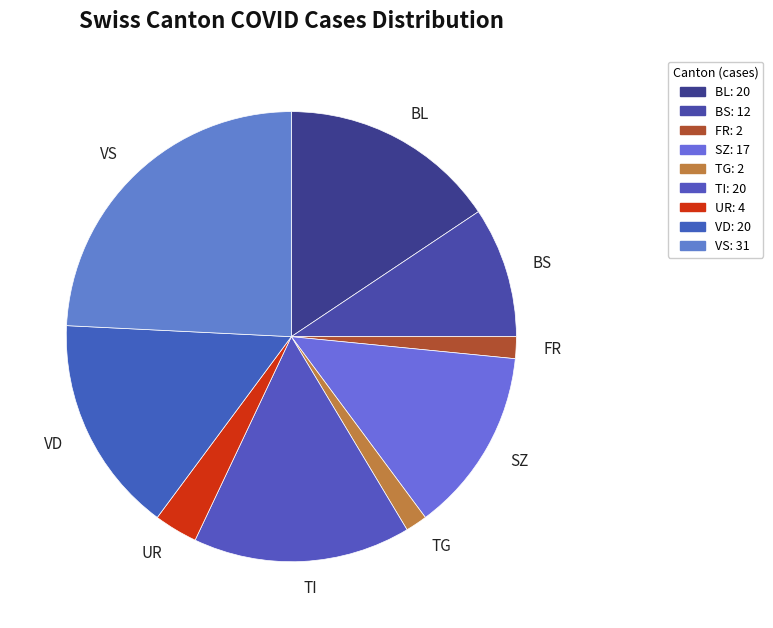

True or false: SZ accounts for 1% of the total.

False